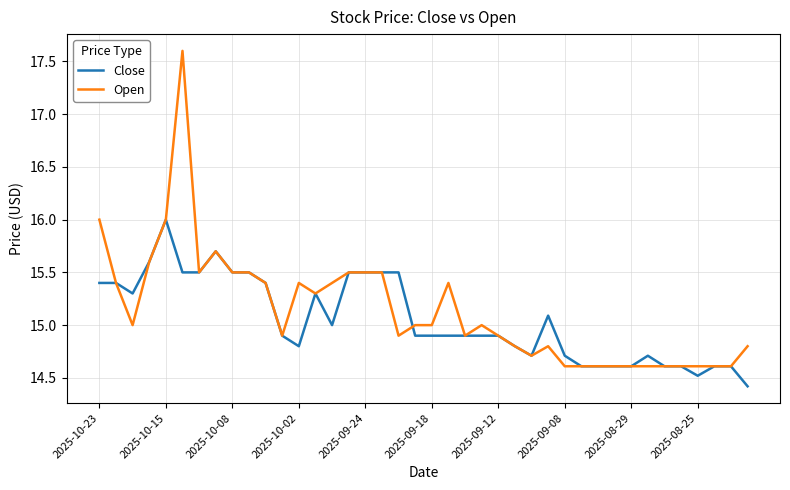

What is the lowest value of the Open series?

14.6